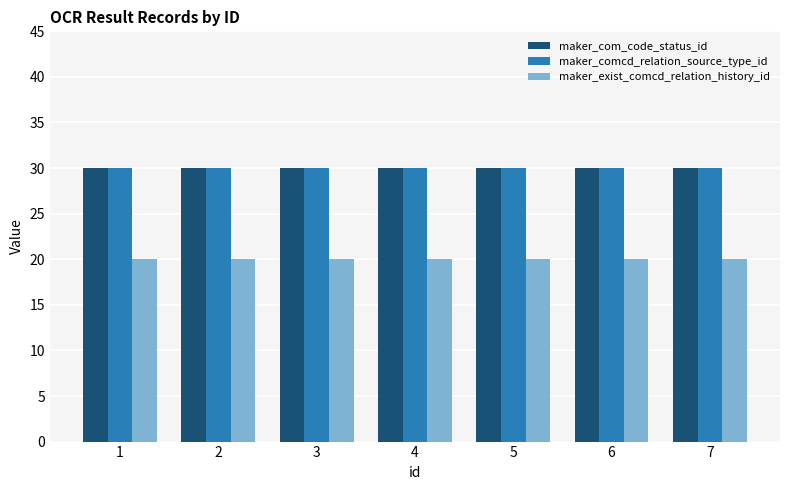

What is the spread (max minus min) of values at 5?

10